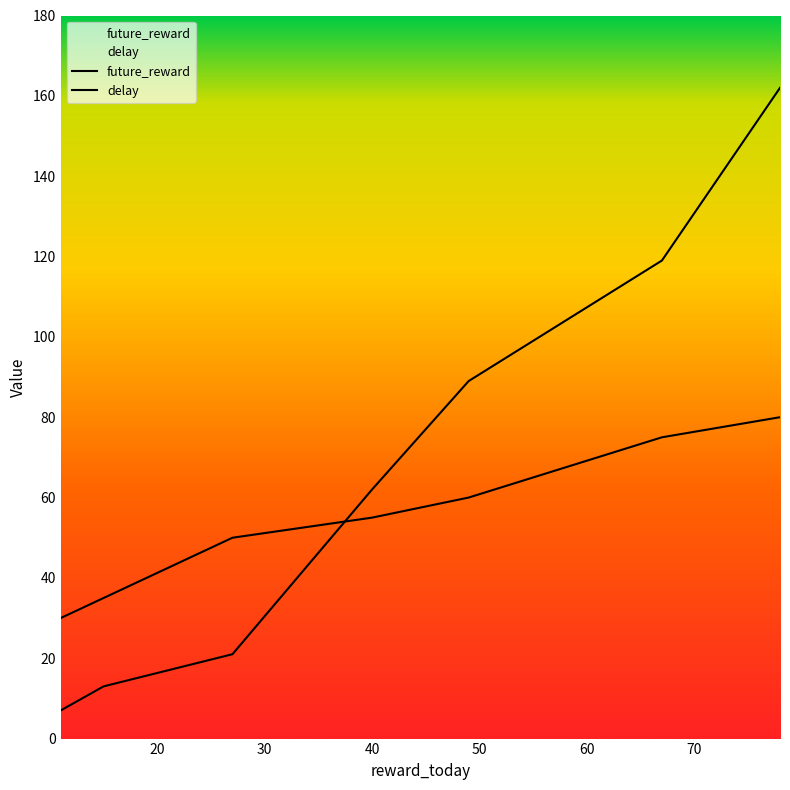

What is the sum of all delay values?

473